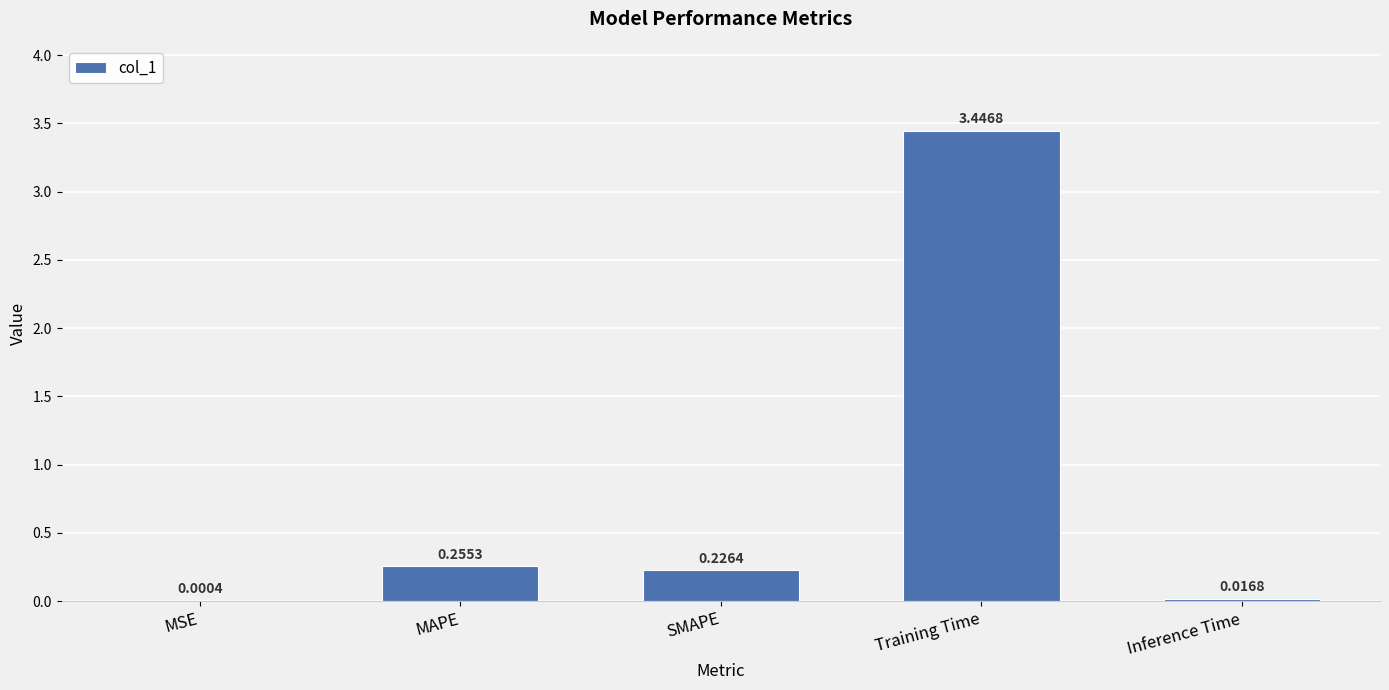

Which has a higher value, Inference Time or SMAPE?

SMAPE